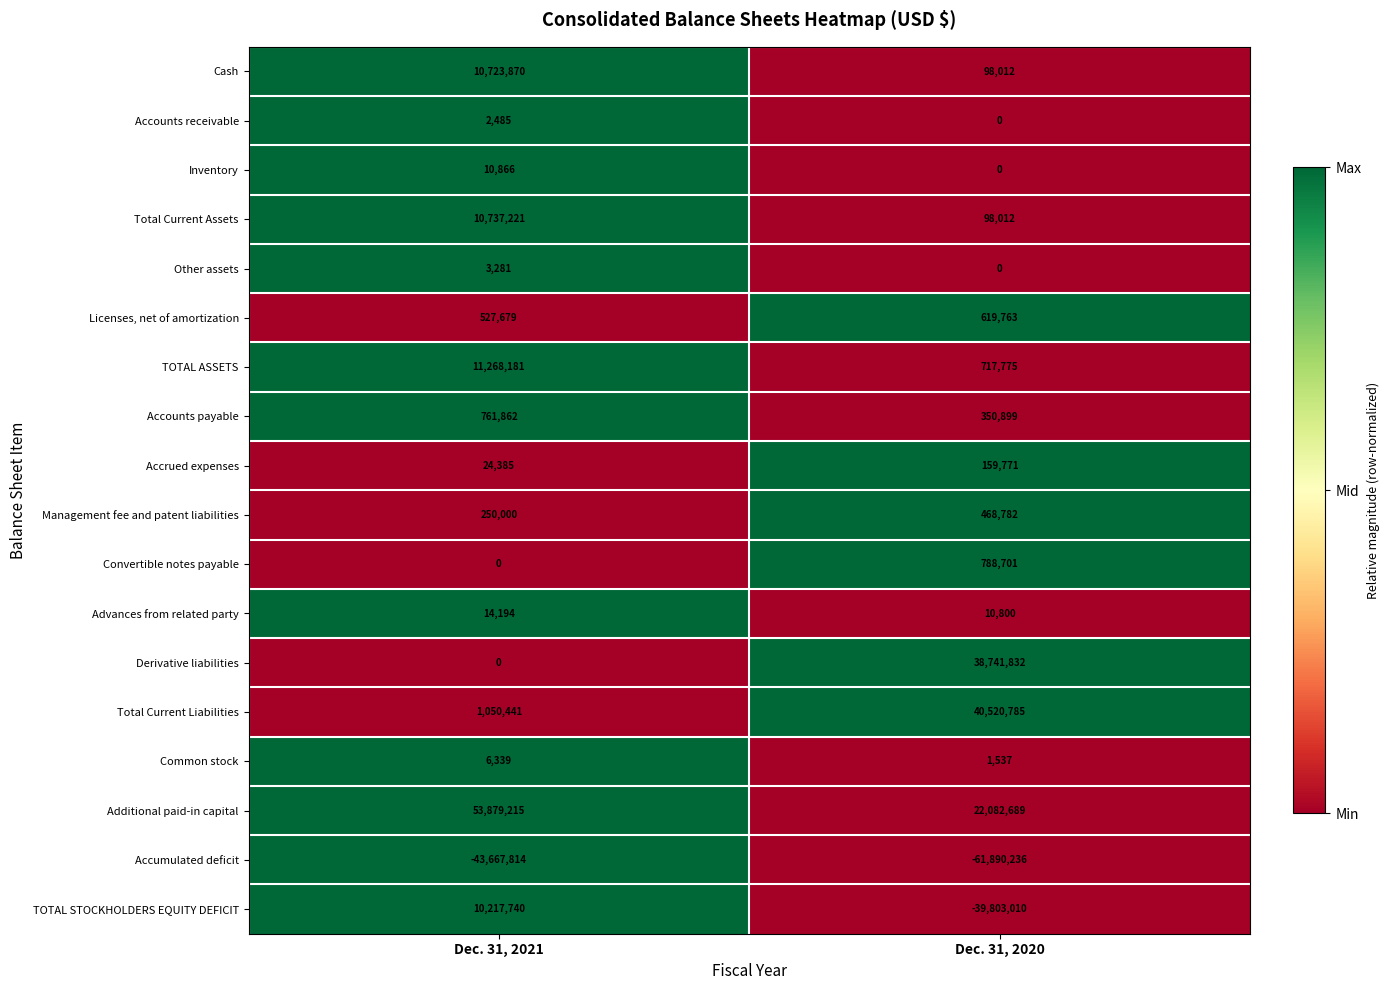

Is the value of Accounts payable at Dec. 31, 2020 greater than the value of Inventory at Dec. 31, 2021?

Yes